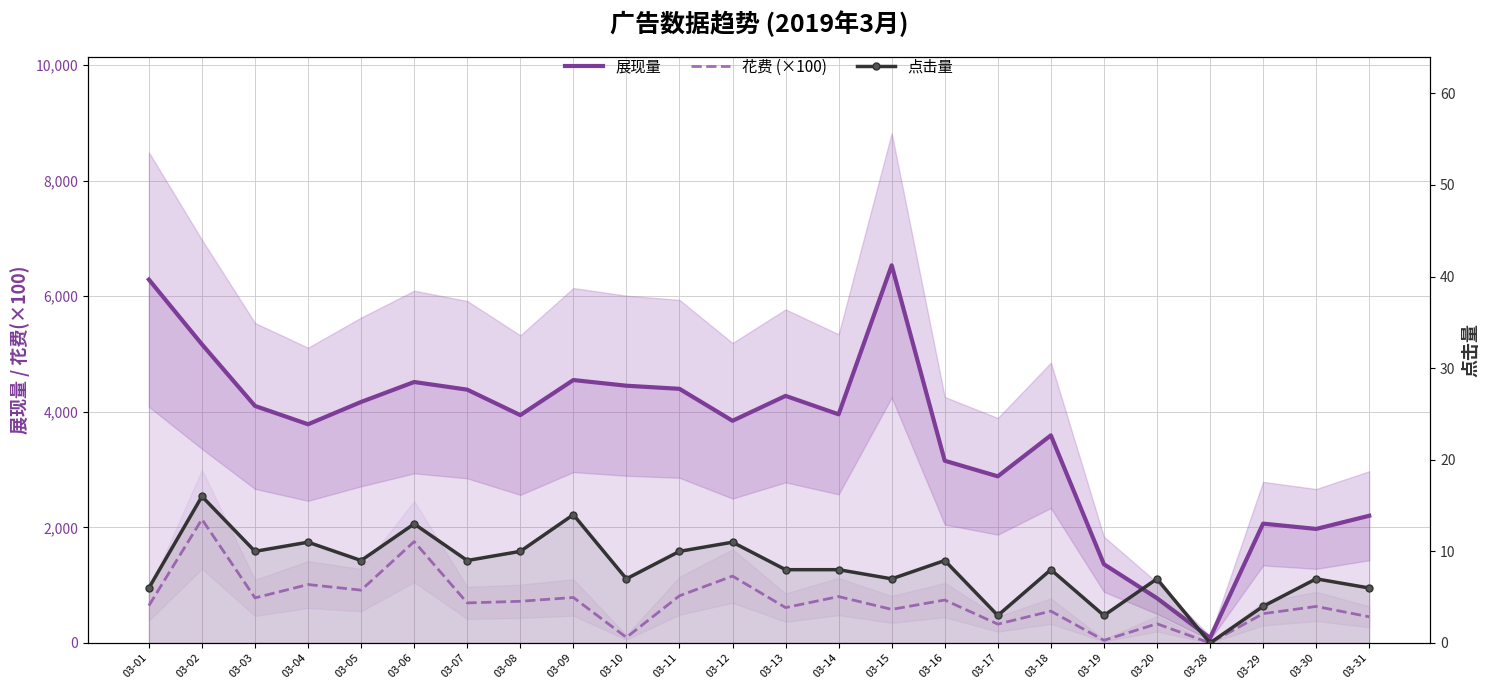

Reading left to right, transcribe all the data shown in this chart.

展现量: 6288.0	5167.0	4101.0	3784.0	4170.0	4515.0	4383.0	3942.0	4549.0	4451.0	4397.0	3844.0	4275.0	3956.0	6534.0	3153.0	2883.0	3592.0	1362.0	775.0	86.0	2065.0	1973.0	2201.0
花费 (×100): 646.0	2140.0	780.0	1011.0	914.0	1754.0	693.0	721.0	787.0	96.0	816.0	1157.0	612.0	803.0	581.0	743.0	326.0	551.0	46.0	332.0	0.0	507.0	632.0	453.0
点击量: 6.0	16.0	10.0	11.0	9.0	13.0	9.0	10.0	14.0	7.0	10.0	11.0	8.0	8.0	7.0	9.0	3.0	8.0	3.0	7.0	0.0	4.0	7.0	6.0